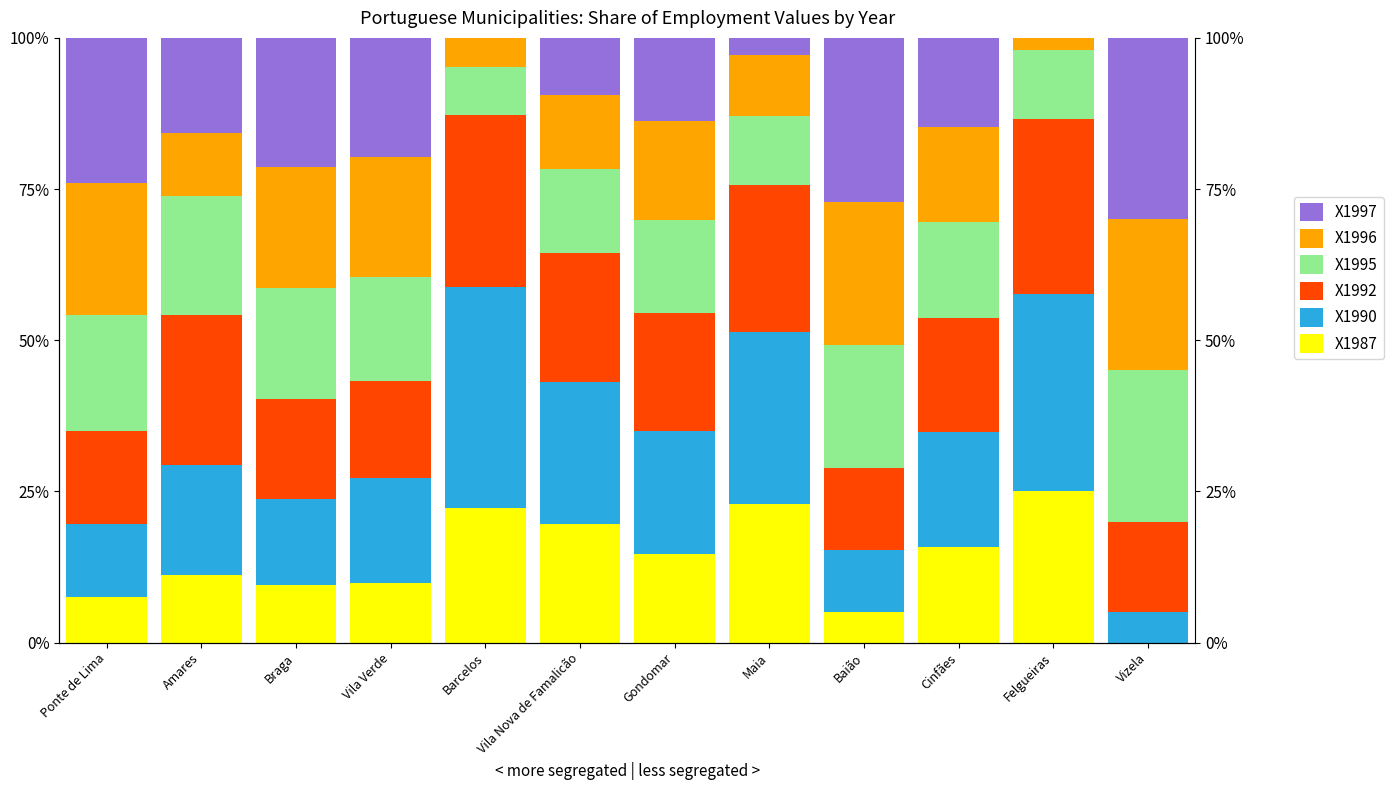

What value does the X1996 series have at Gondomar?

16.3